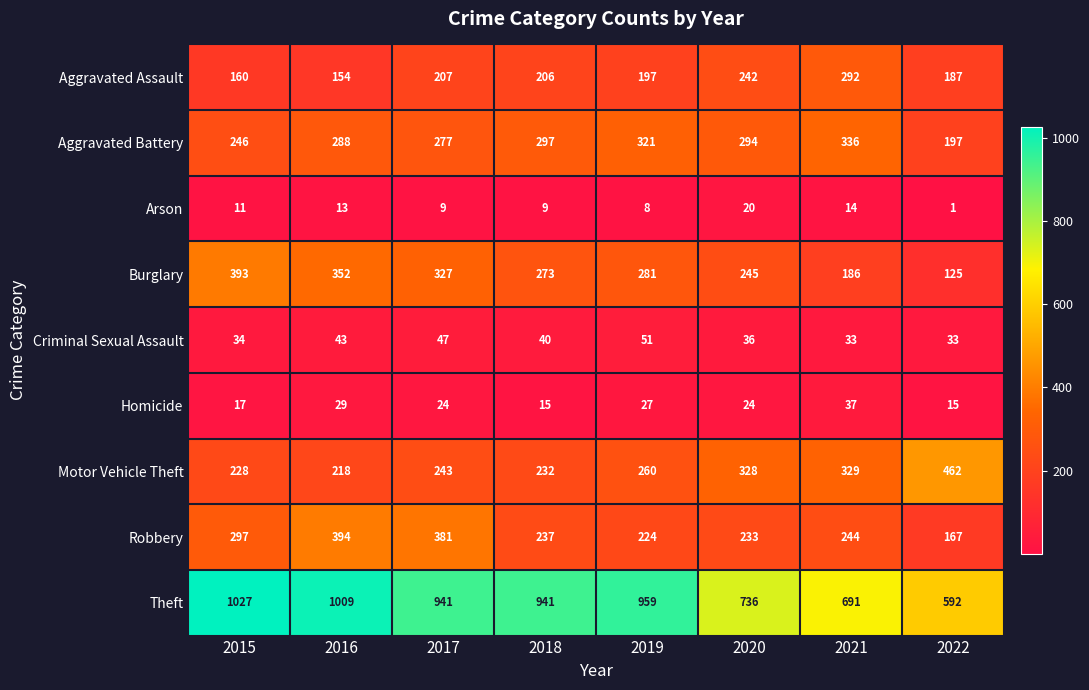

What is the difference between the Aggravated Battery values at 2017 and 2019?

44